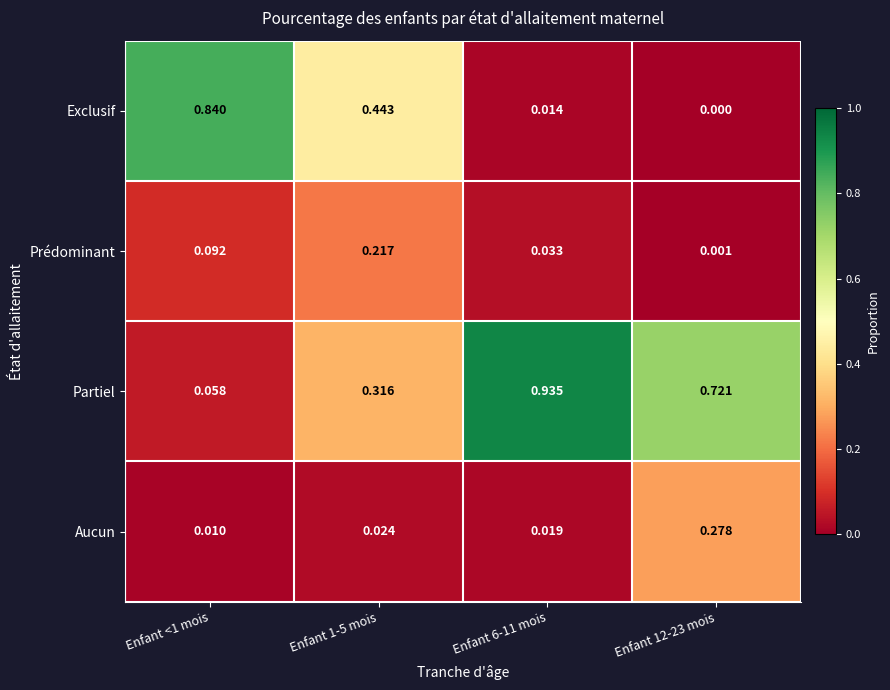

Which series has the widest spread of values?

Partiel